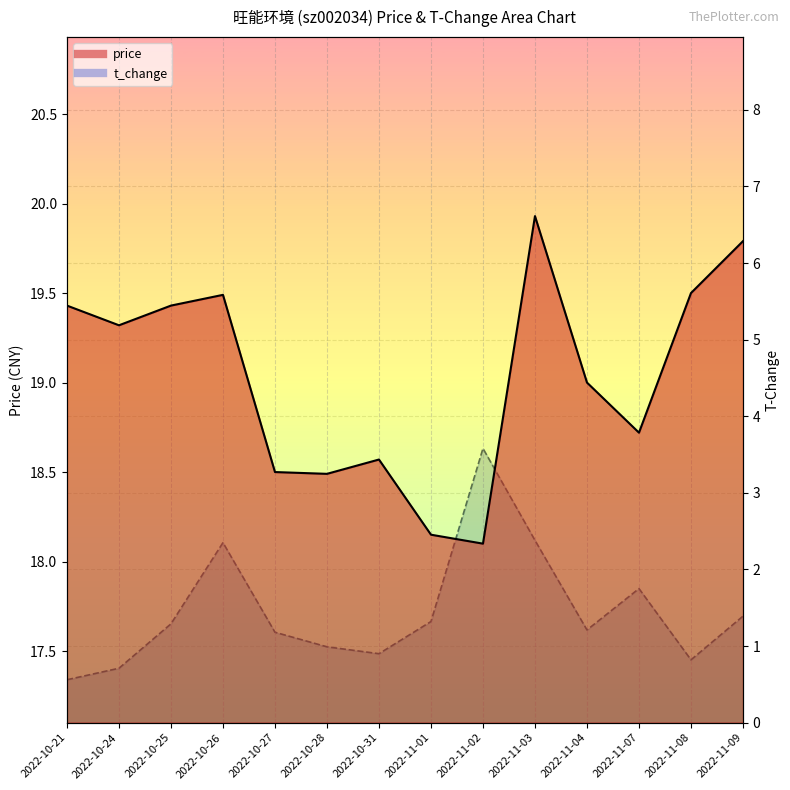

At 2022-10-21, list the series in order from smallest to largest.

t_change_line, price_line